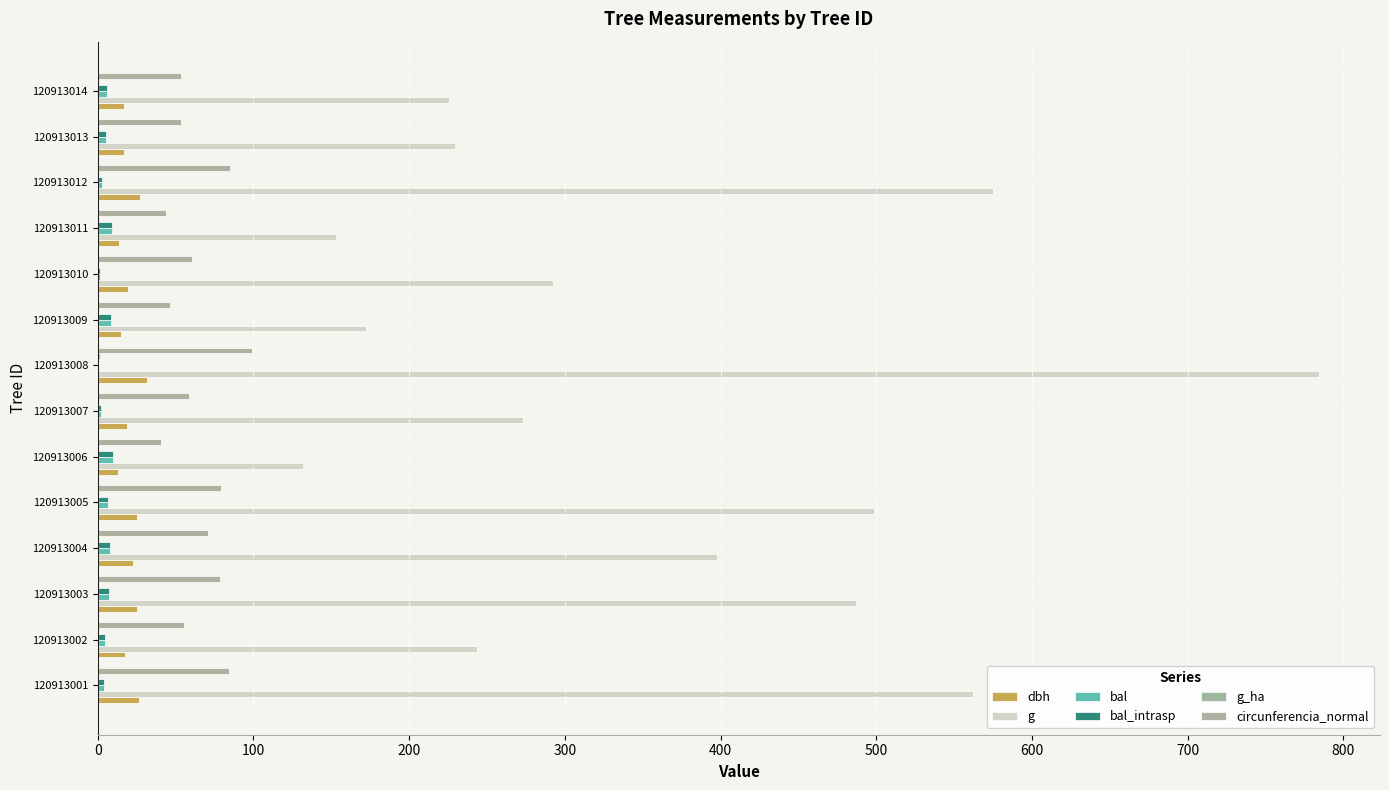

Count the number of categories in the chart.

14